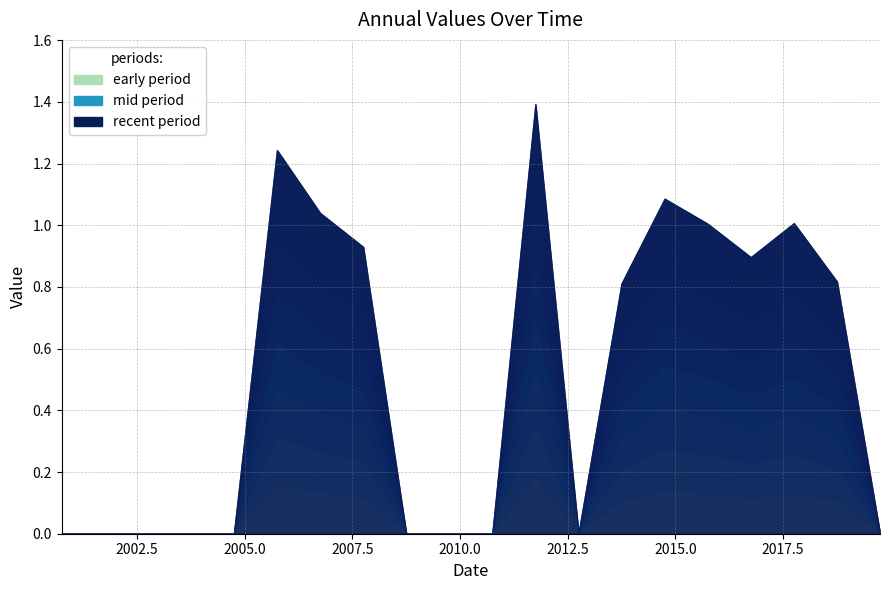

Rank the categories by value from lowest to highest.

2000-10-15, 2001-10-15, 2002-10-15, 2003-10-15, 2004-10-15, 2008-10-15, 2009-10-15, 2010-10-15, 2012-10-15, 2019-10-15, 2013-10-15, 2018-10-15, 2016-10-15, 2007-10-15, 2015-10-15, 2017-10-15, 2006-10-15, 2014-10-15, 2005-10-15, 2011-10-15